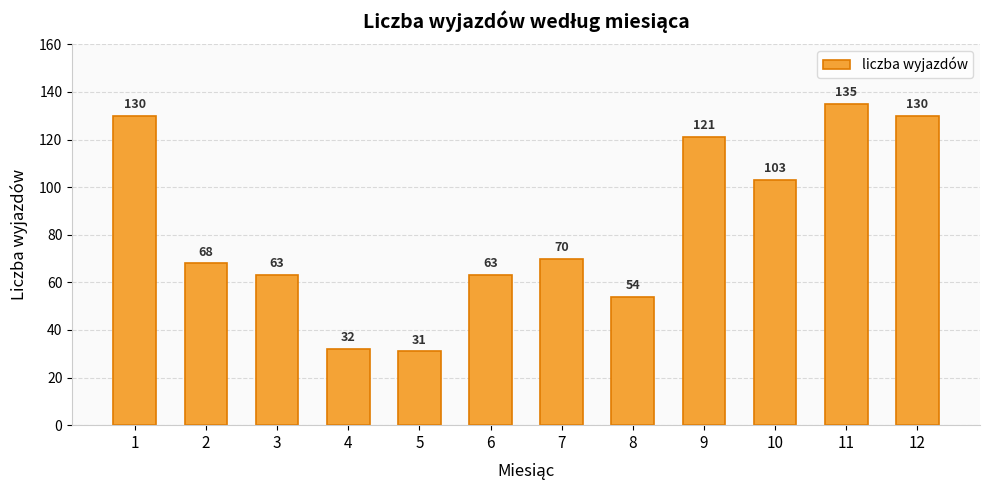

What is the ratio of the value at 12 to the value at 7?

1.9